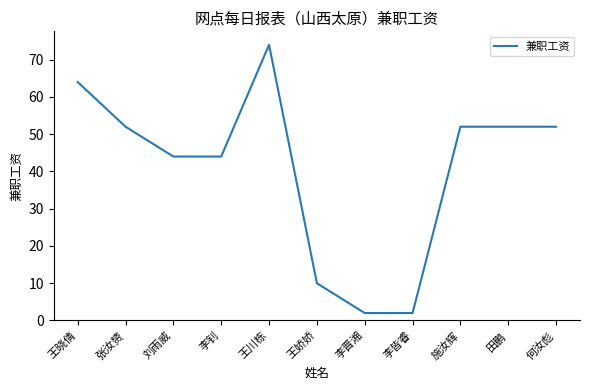

How many categories are shown in the chart?

11